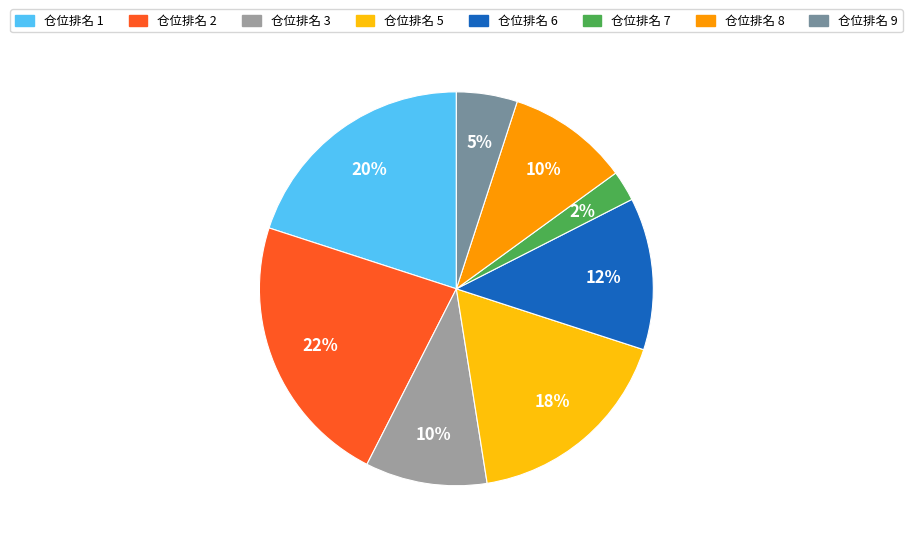

Count the number of slices in the pie.

8